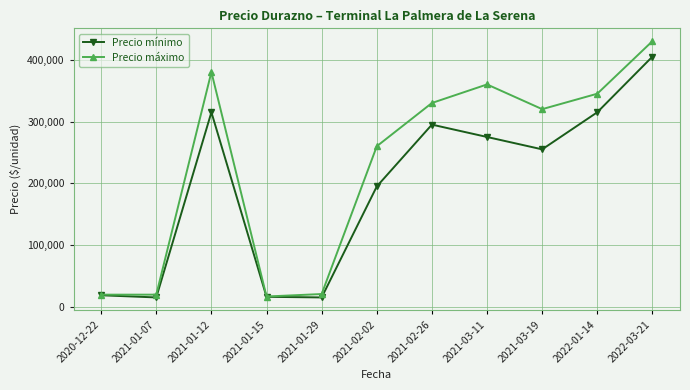

Where is Precio máximo nearest to the value 223500?

2021-02-02